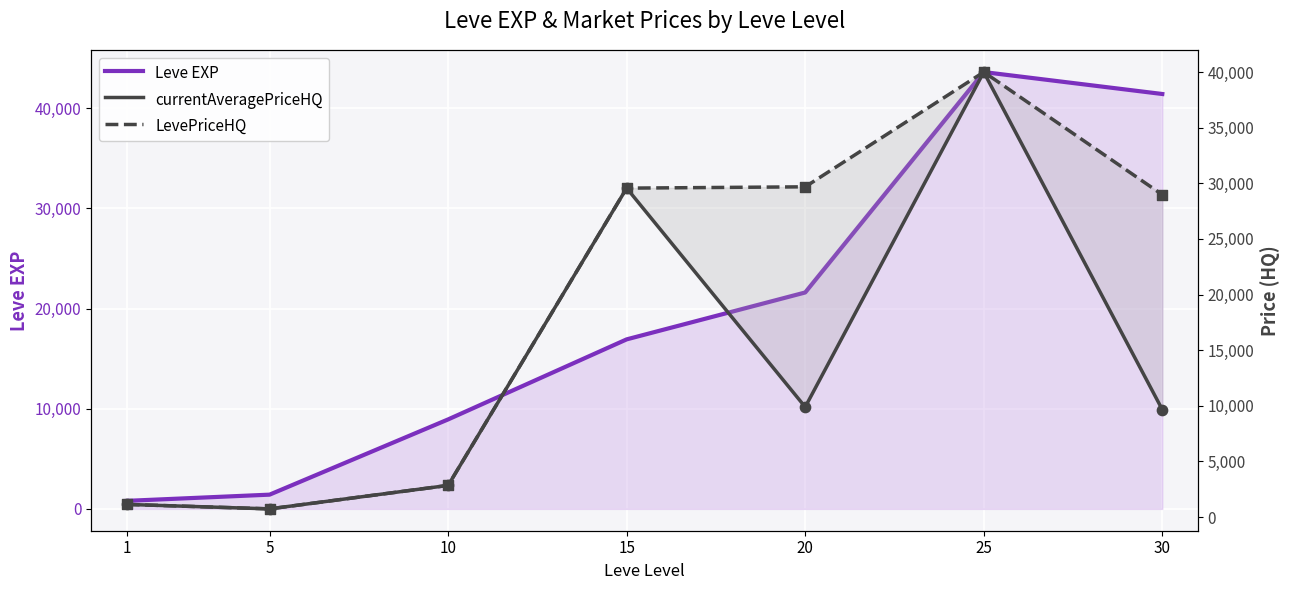

Is the value of LevePriceHQ at 20 greater than the value of currentAveragePriceHQ at 25?

No